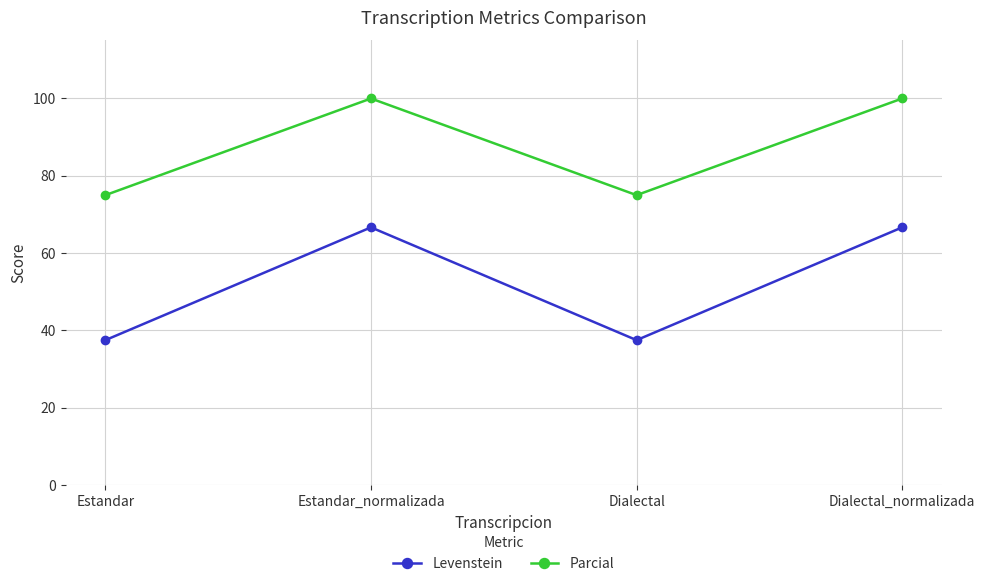

What position from the right is Estandar_normalizada?

3